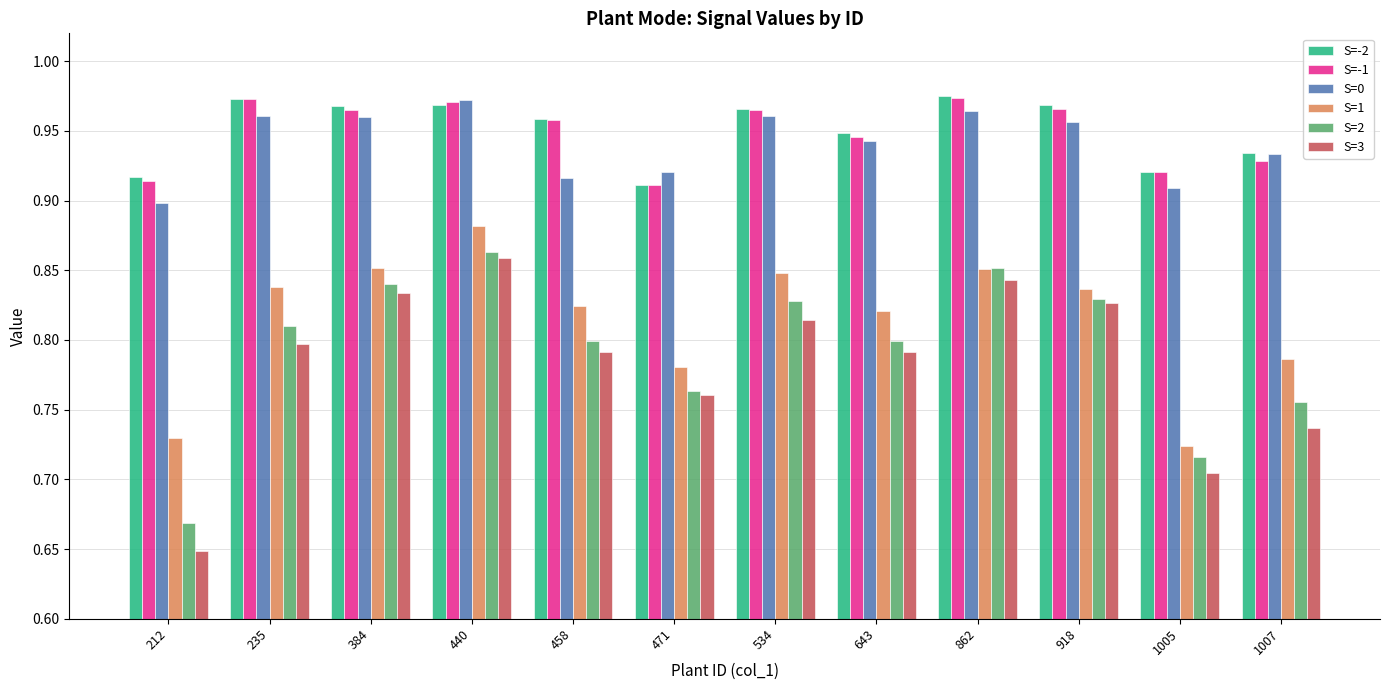

At which category is the sum across all series the highest?

440